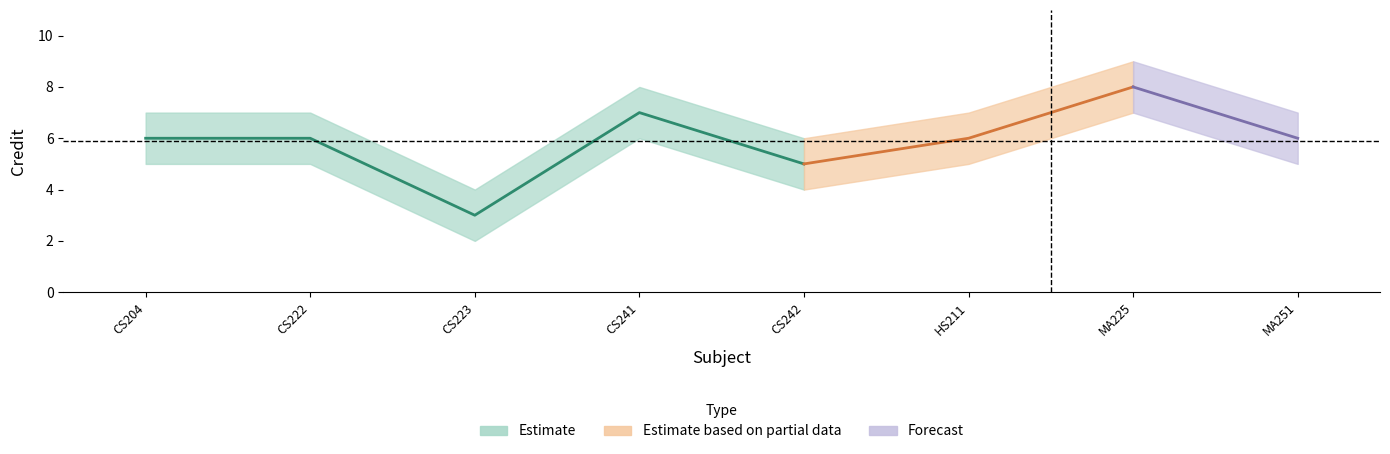

What is the sum of the values at 4 and 7?

15